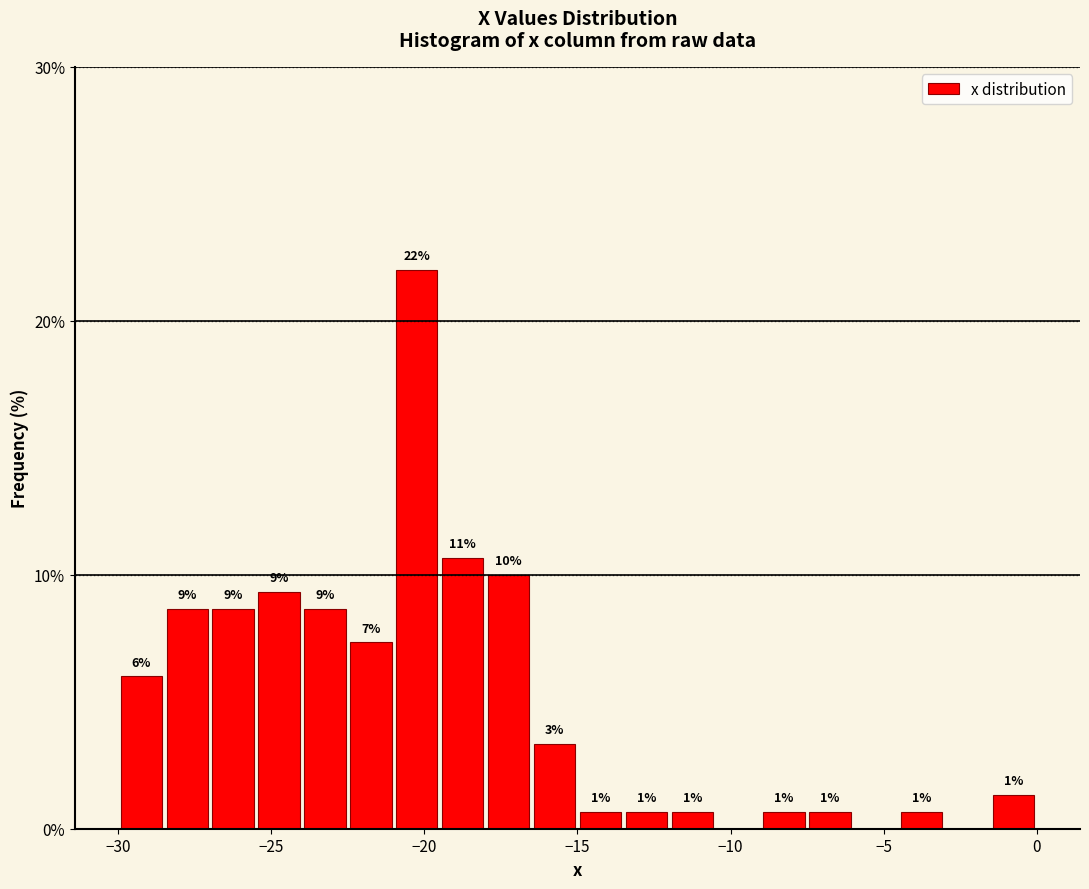

Read against the x-axis, roughly where is the centre of the tallest bar?

-20.0